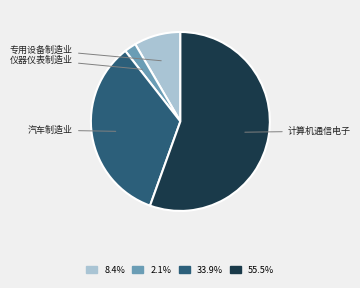

Is there any slice that represents more than half of the pie?

Yes